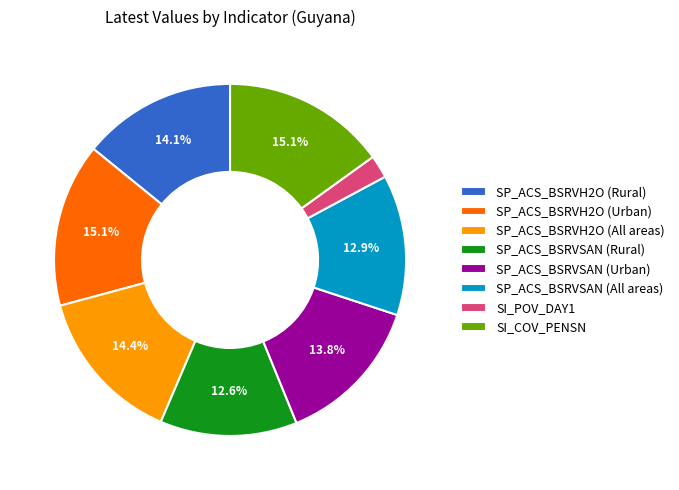

The SP_ACS_BSRVSAN (All areas) slice represents 13% of the pie. True or false?

True